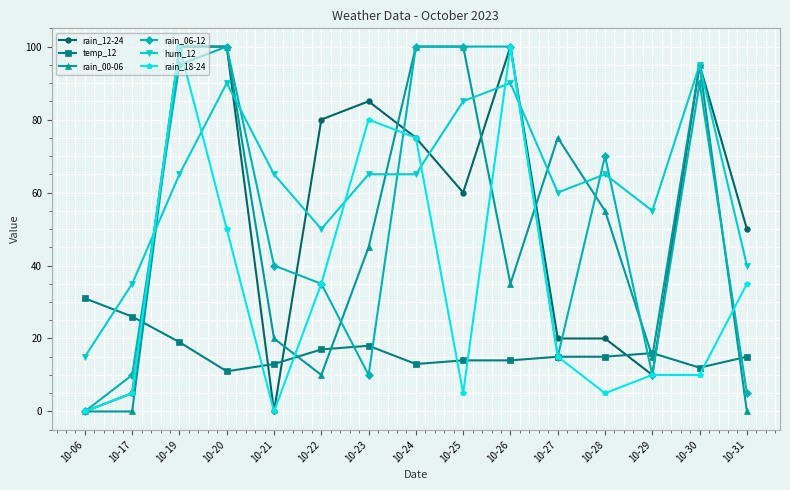

How many distinct data groups are displayed?

6